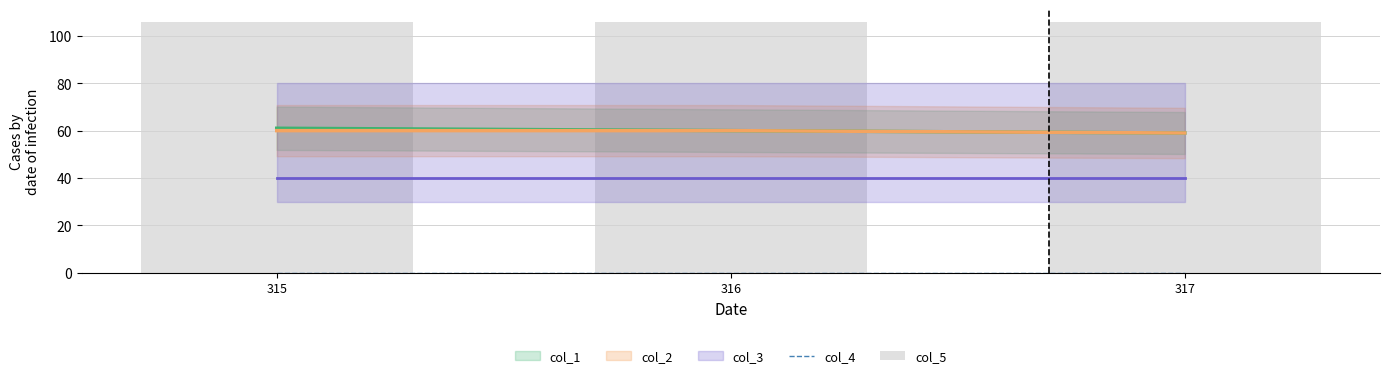

True or false: col_4 has a value of 0 at 317.

True